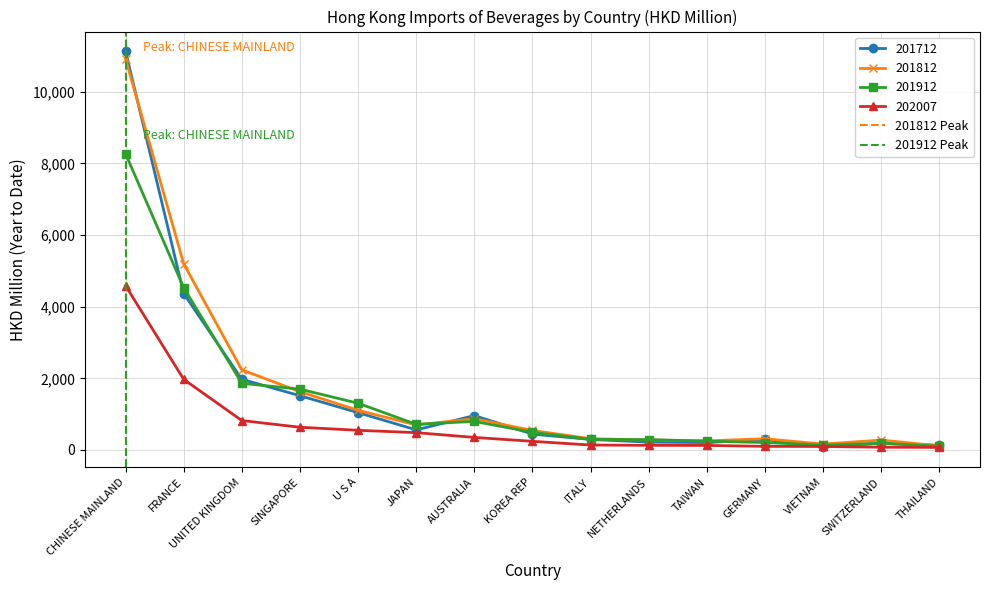

The value of 201912 at SINGAPORE is 1697.6. True or false?

True